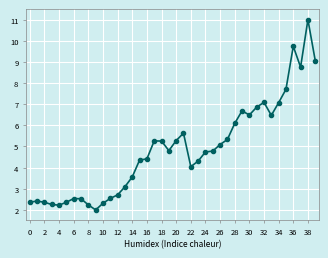

True or false: there are more than 0 points higher than both neighbors.

True